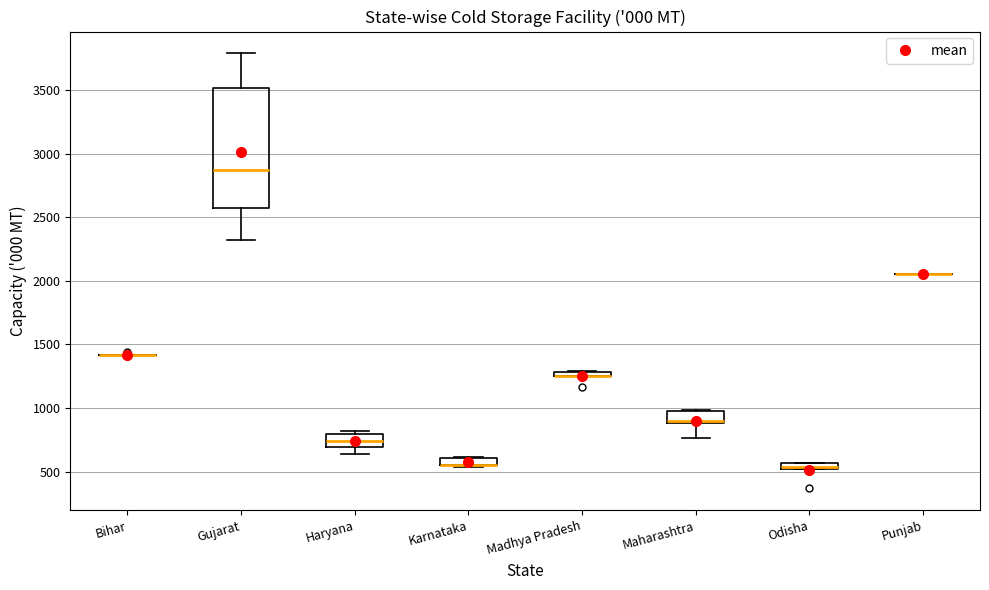

Which box is the tallest, from its lower edge to its upper edge?

Gujarat